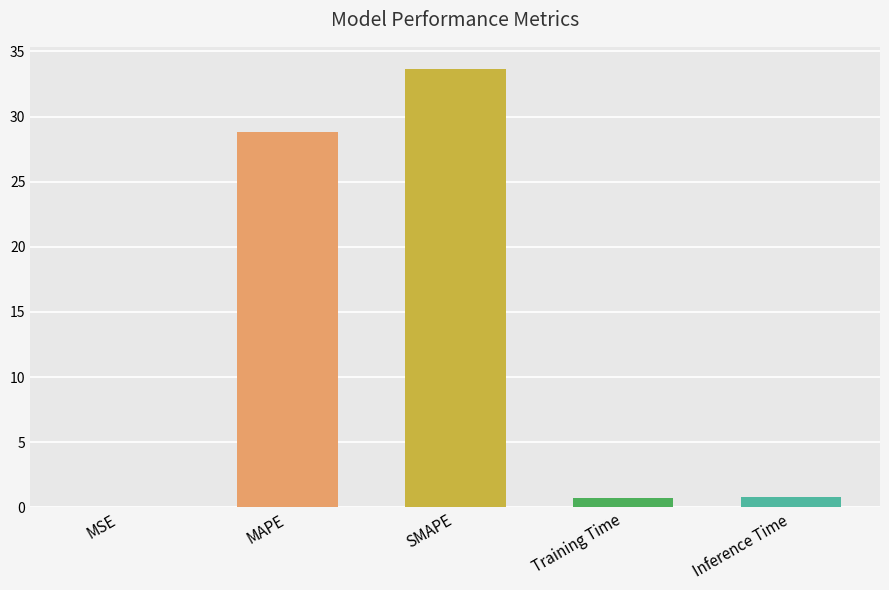

Between MSE and Inference Time, which is larger?

Inference Time